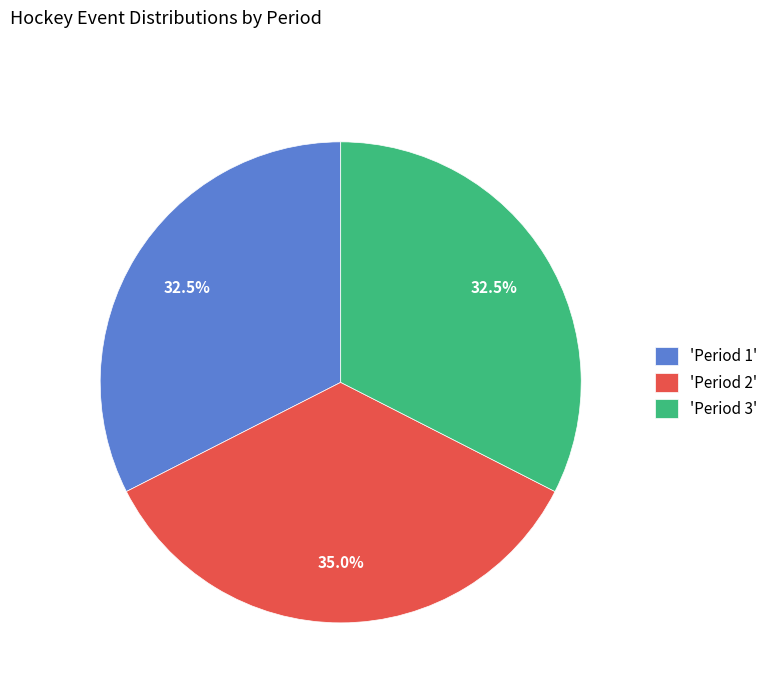

Does 'Period 1' represent more than half of the total?

No